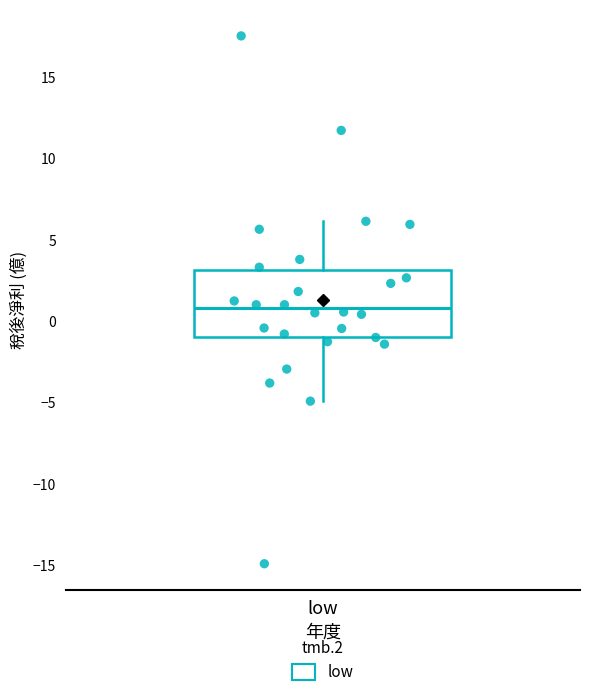

Read this box plot against the y-axis: the position of the median line, the range covered by the box, and the ends of both whiskers. The values are not printed on the chart, so give them approximately, as read against the axis.

median 1, box -1 to 3, whiskers -5 to 6